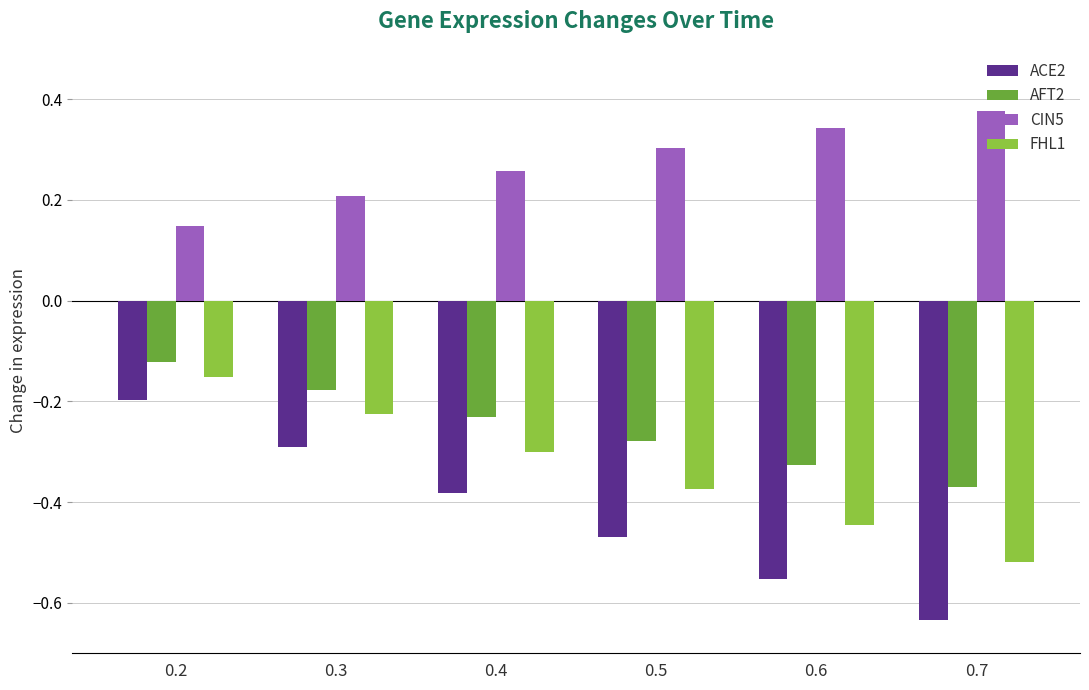

Rank the categories by AFT2 value from lowest to highest.

0.7, 0.6, 0.5, 0.4, 0.3, 0.2